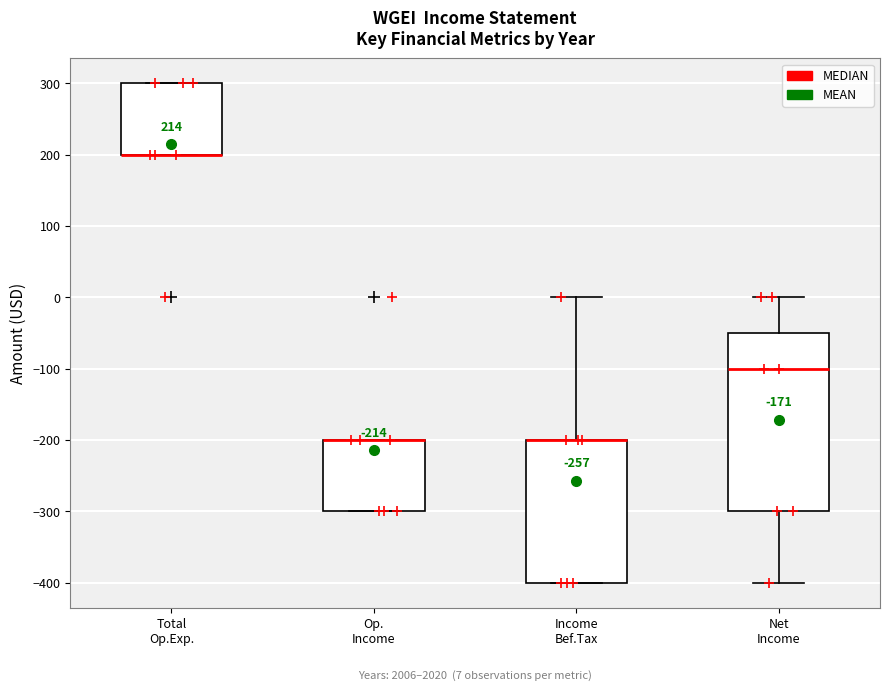

Which box is the tallest, from its lower edge to its upper edge?

Net Income